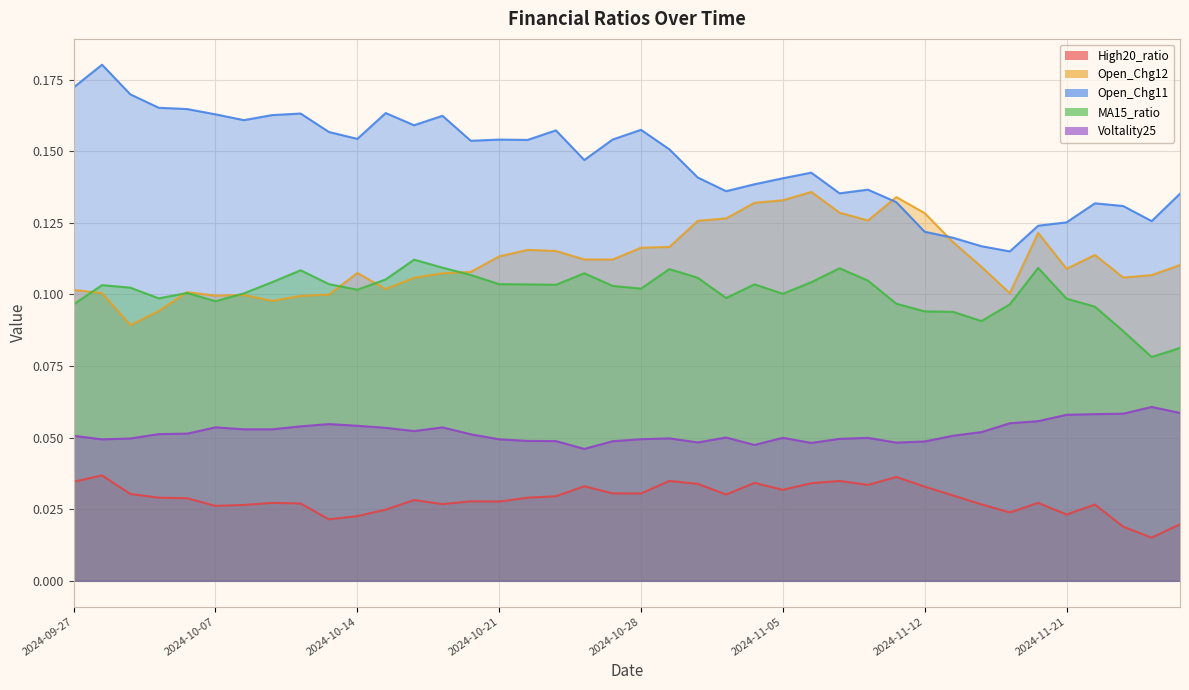

What is the difference between the second highest and minimum values in the Open_Chg11 series?

0.1